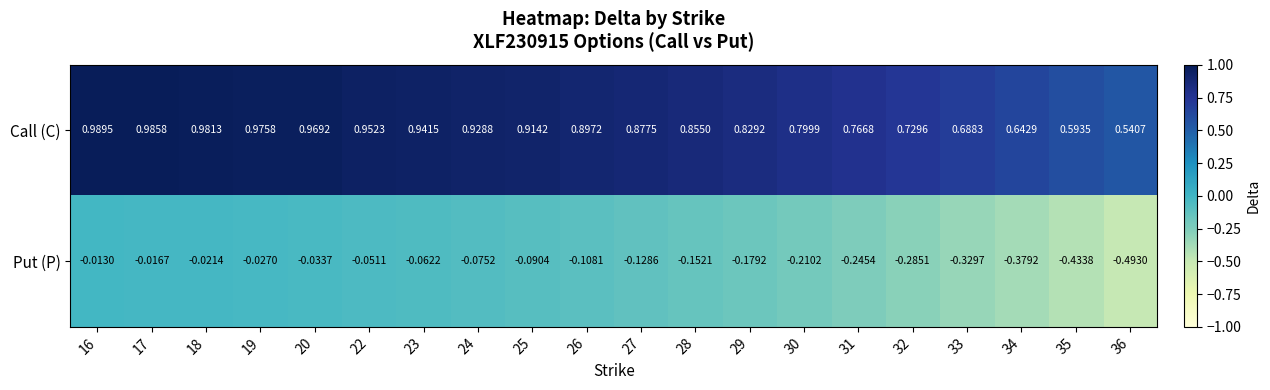

List the series in order of their peak value, highest first.

Call (C), Put (P)